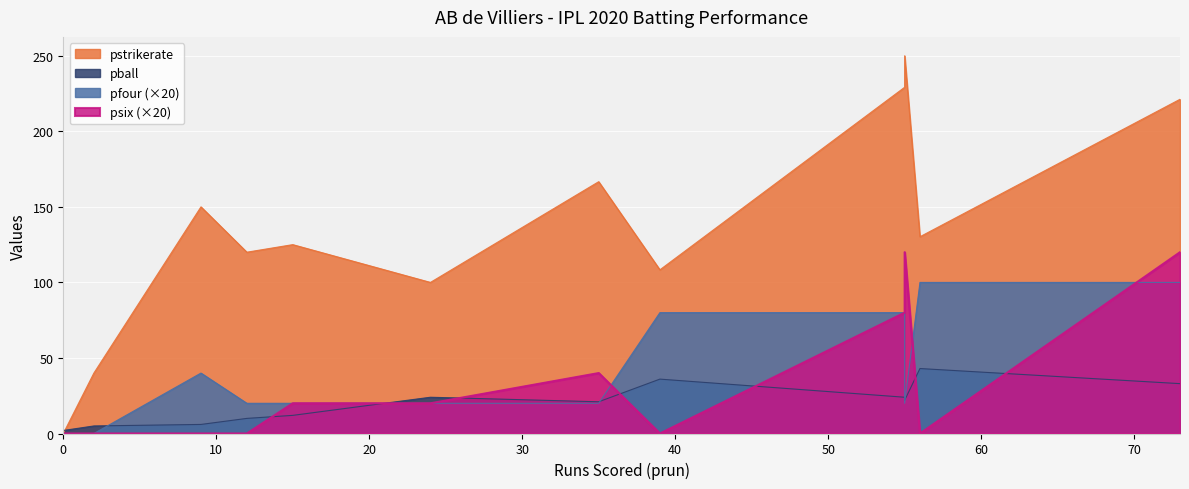

What is the maximum value shown in the chart?

250.0